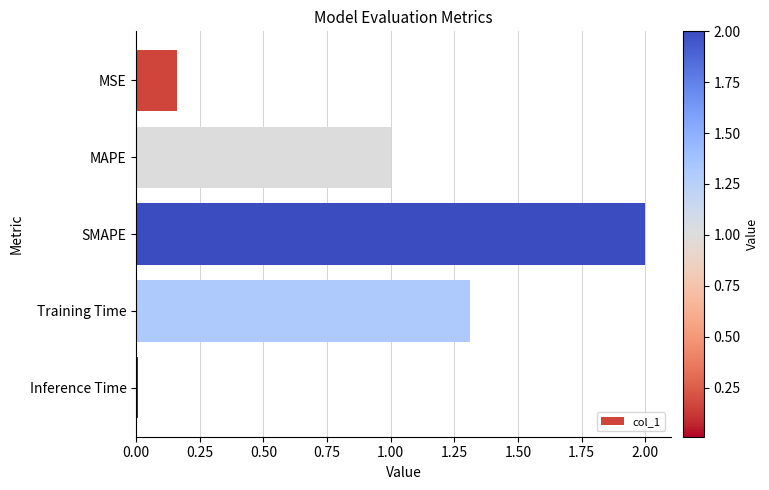

What is the label of the 1st bar from the bottom?

Inference Time